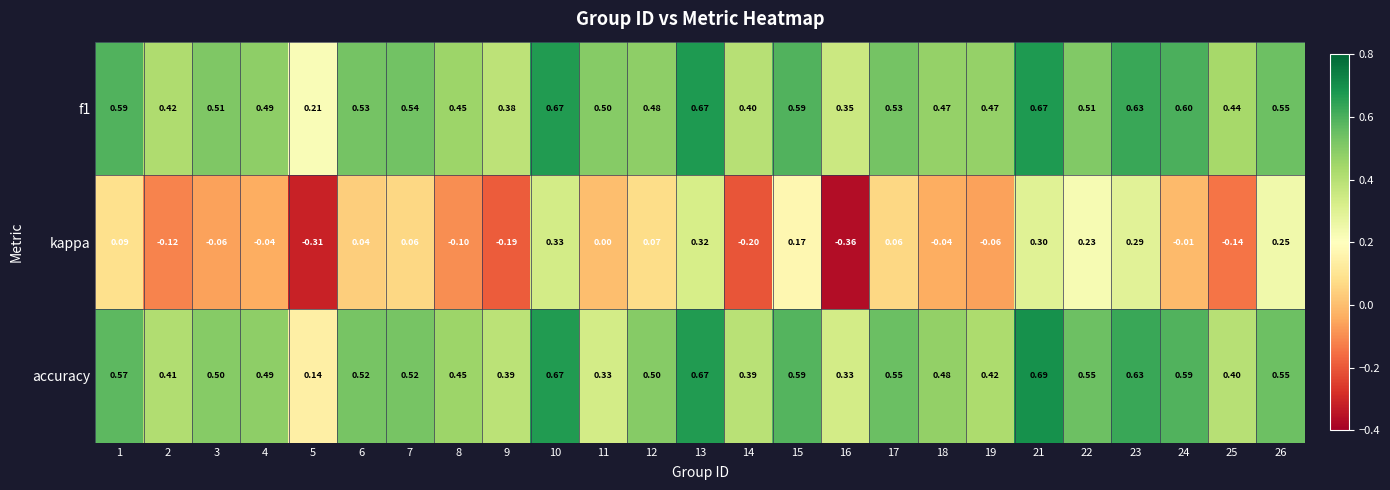

What is the spread (max minus min) of values at 18?

0.5